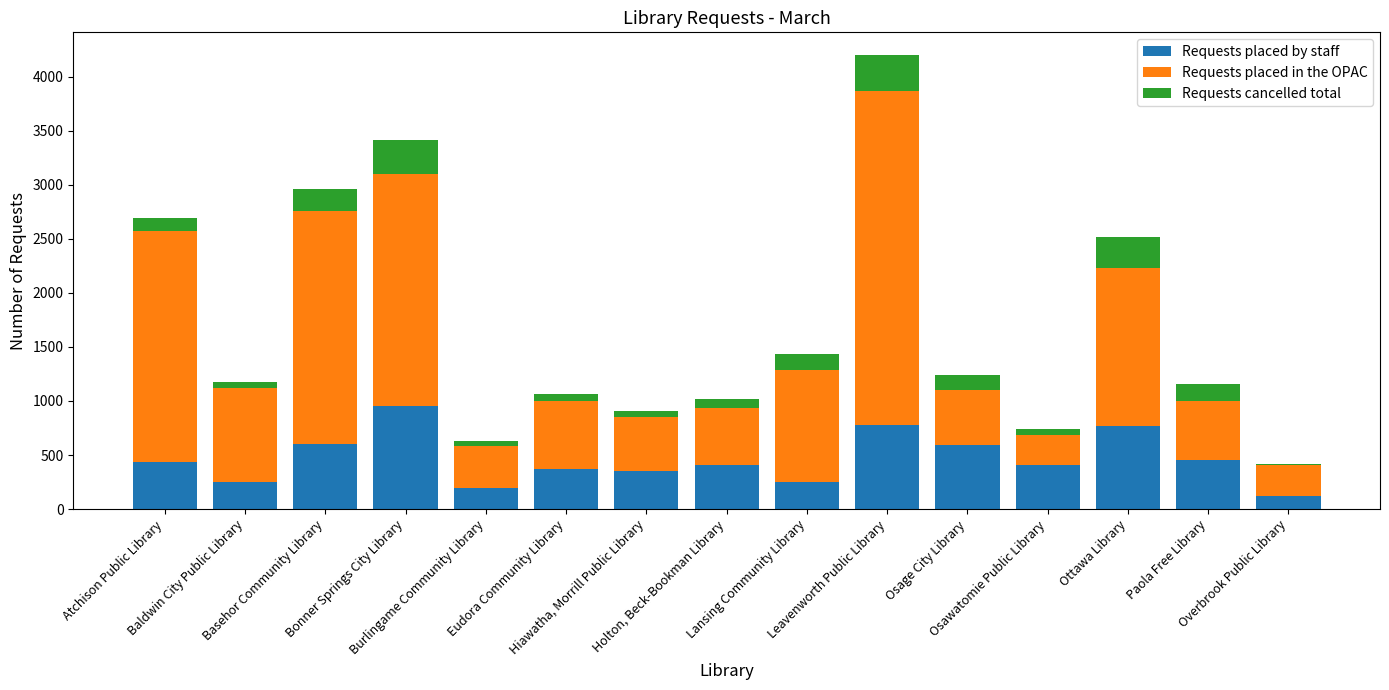

What is the sum of all Requests placed by staff values?

6964